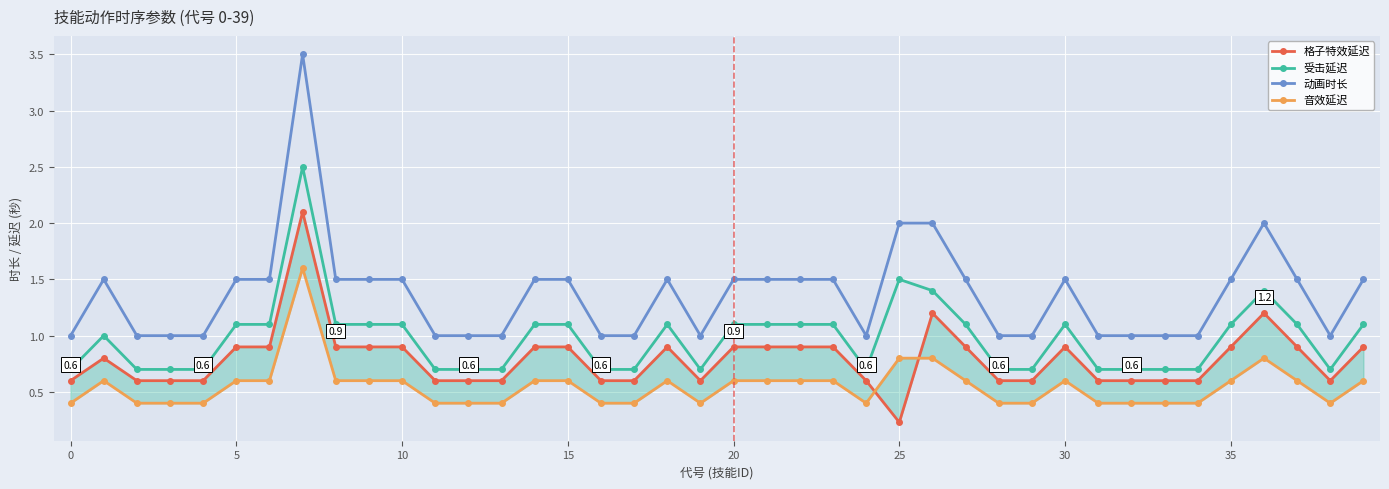

True or false: 动画时长 has more than 2 interior local peaks.

True